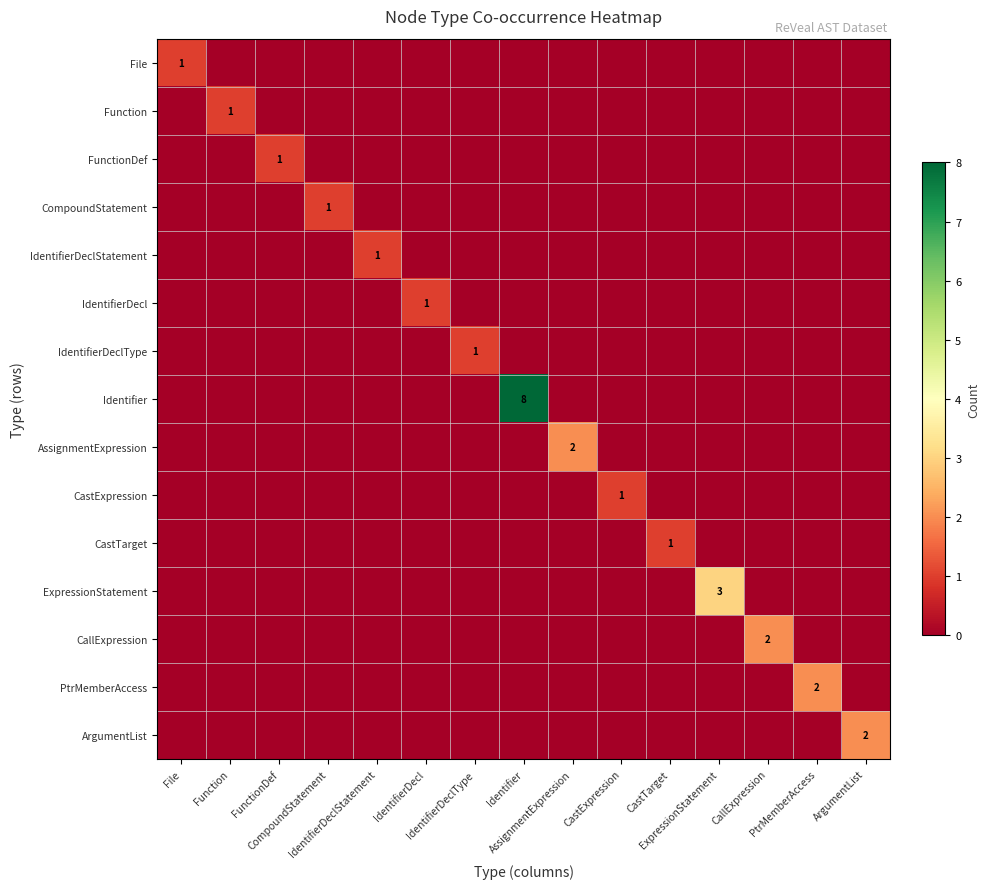

What is the highest value of the IdentifierDeclStatement series?

1